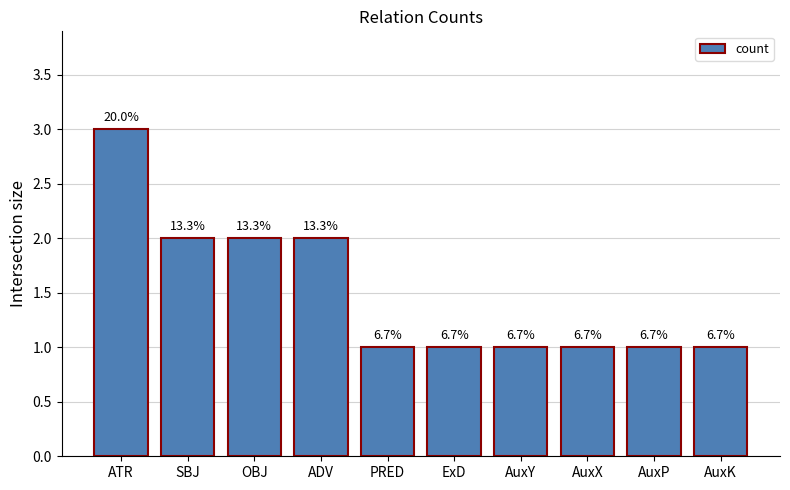

How many bars are there in total?

10